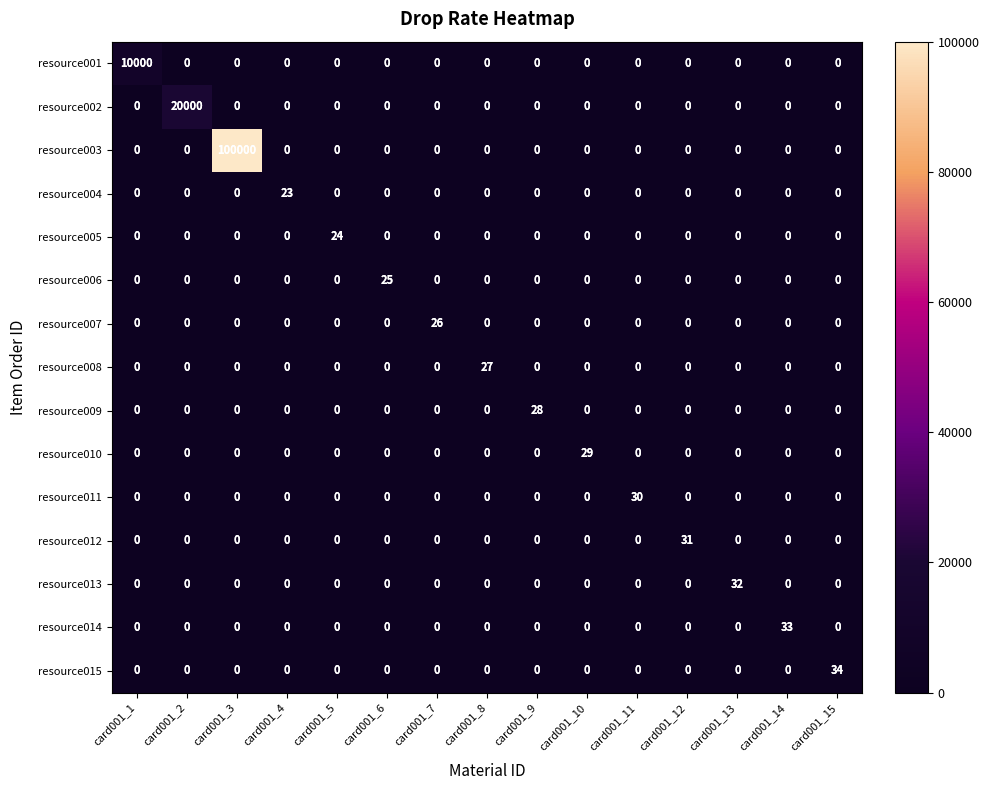

Which series has the largest total across all categories?

resource003